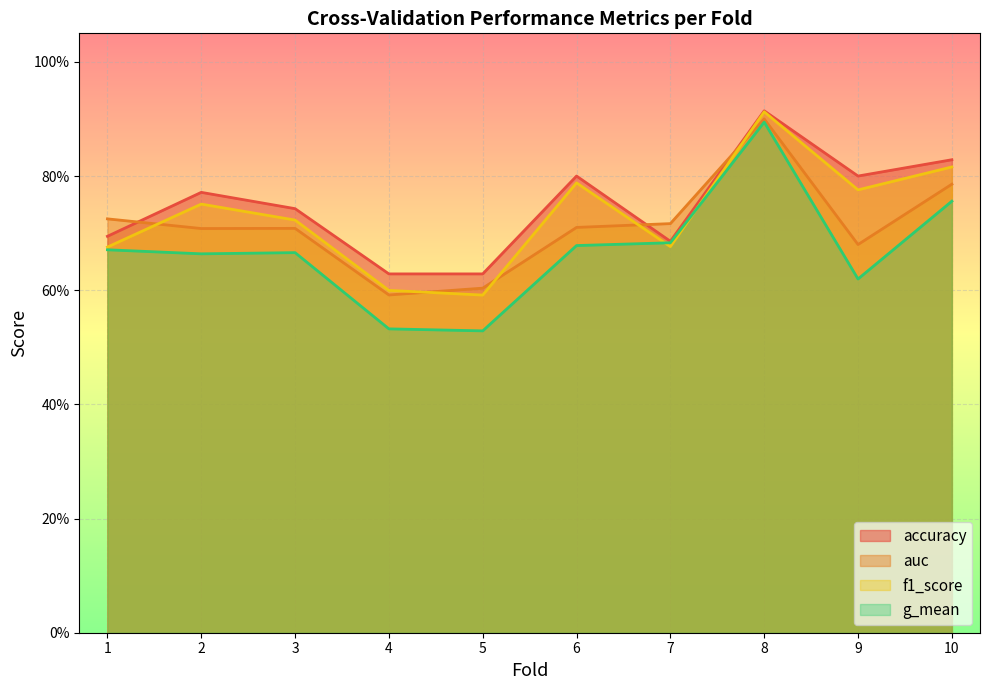

Between 6 and 9, which series saw the biggest shift?

g_mean